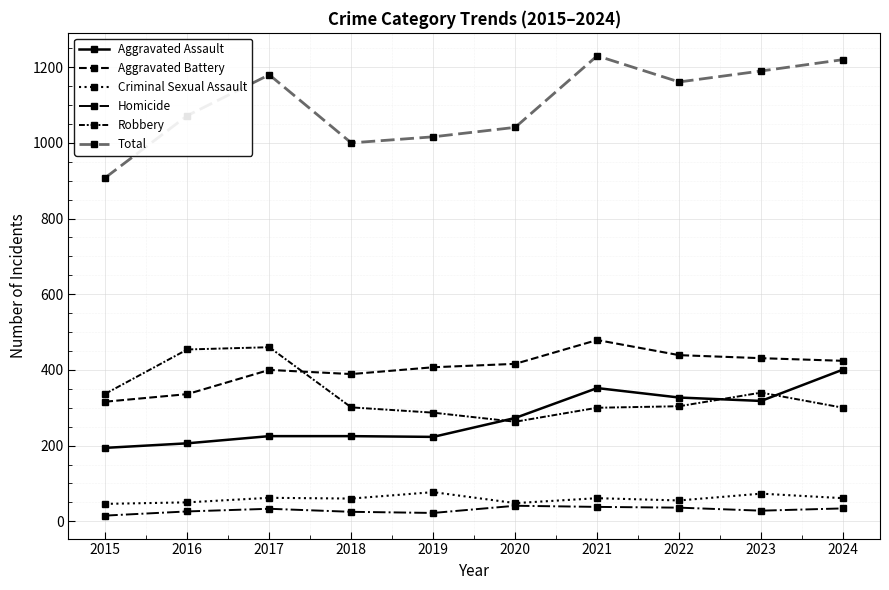

What is the value of the Robbery point at the 5th from the left?

287